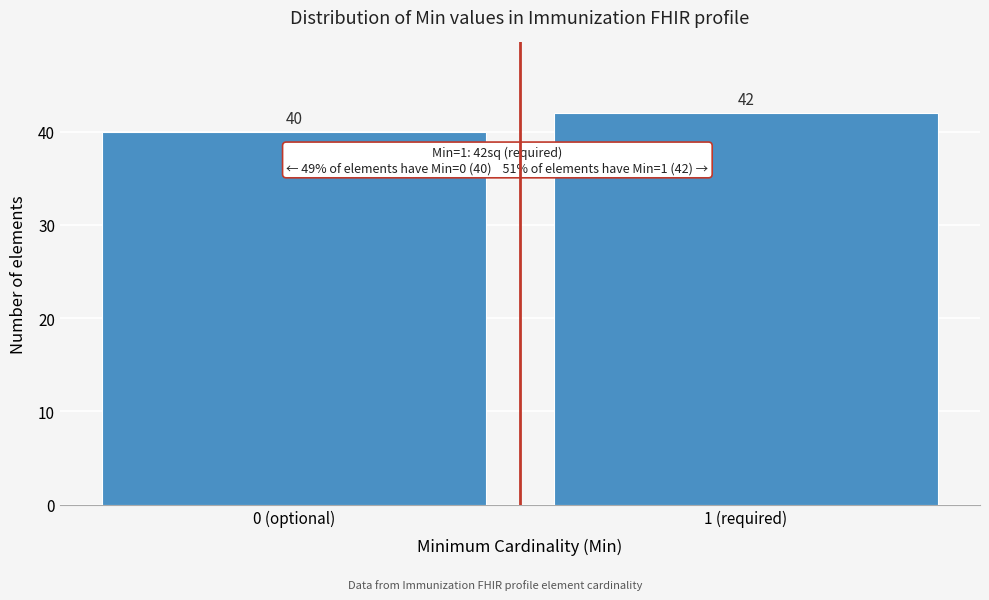

Reading right to left, what are all the values shown in this chart?

42	40